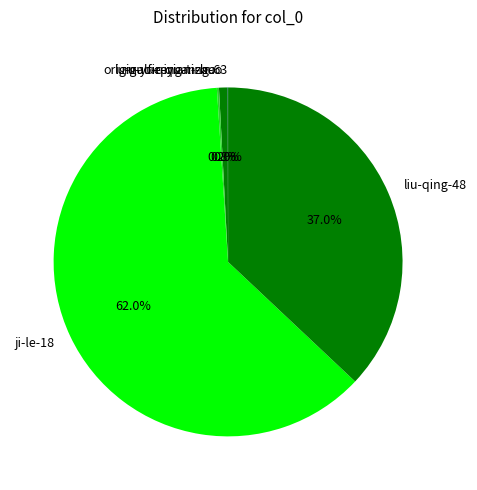

Do originalfireyuan-huo and ji-le-18 together represent more than half of the pie?

Yes